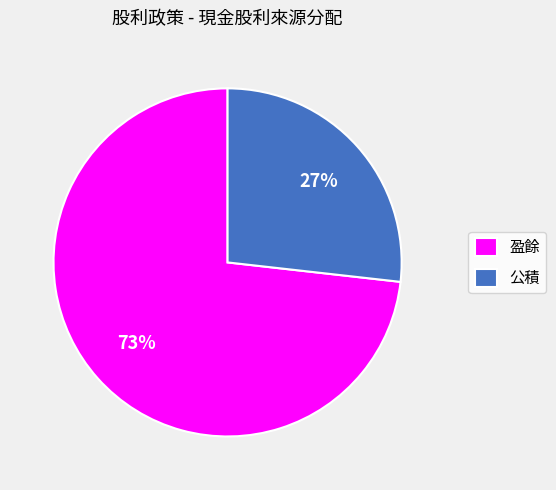

To the nearest percent, what portion does 公積 represent?

27%